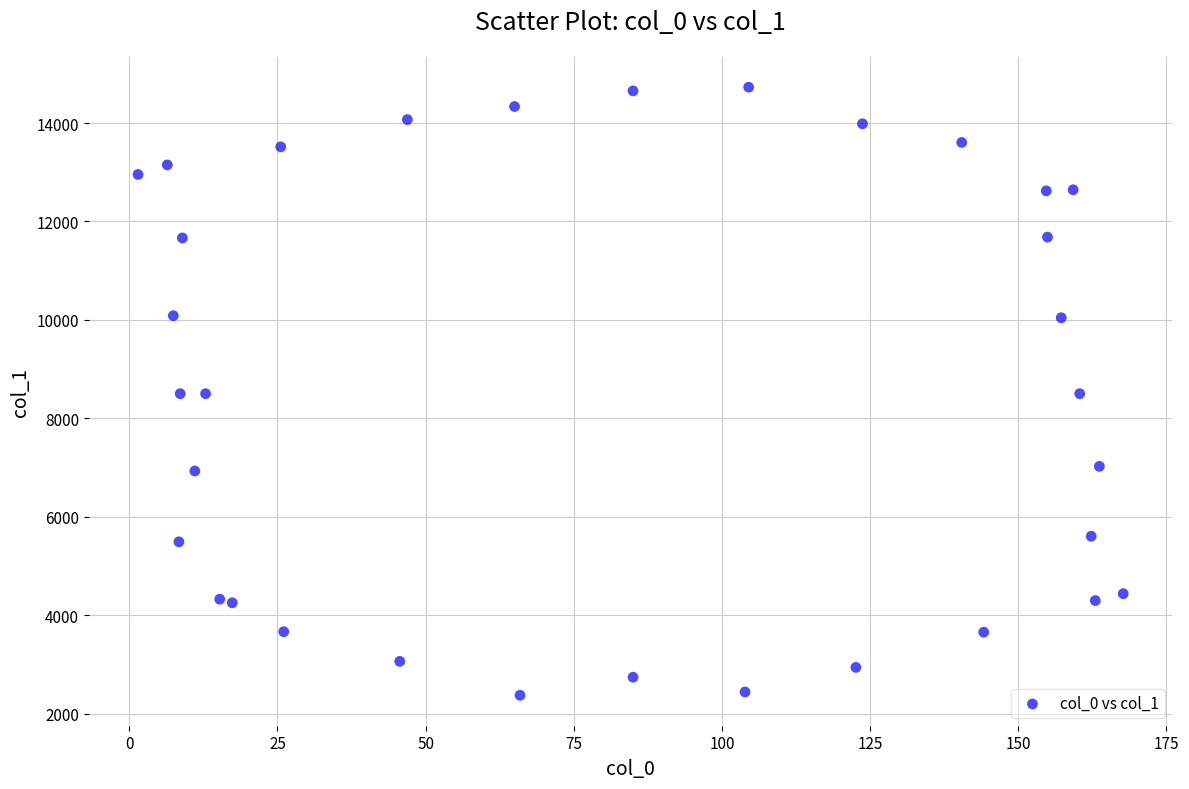

What is the range of Y values (max minus min)?

12359.0